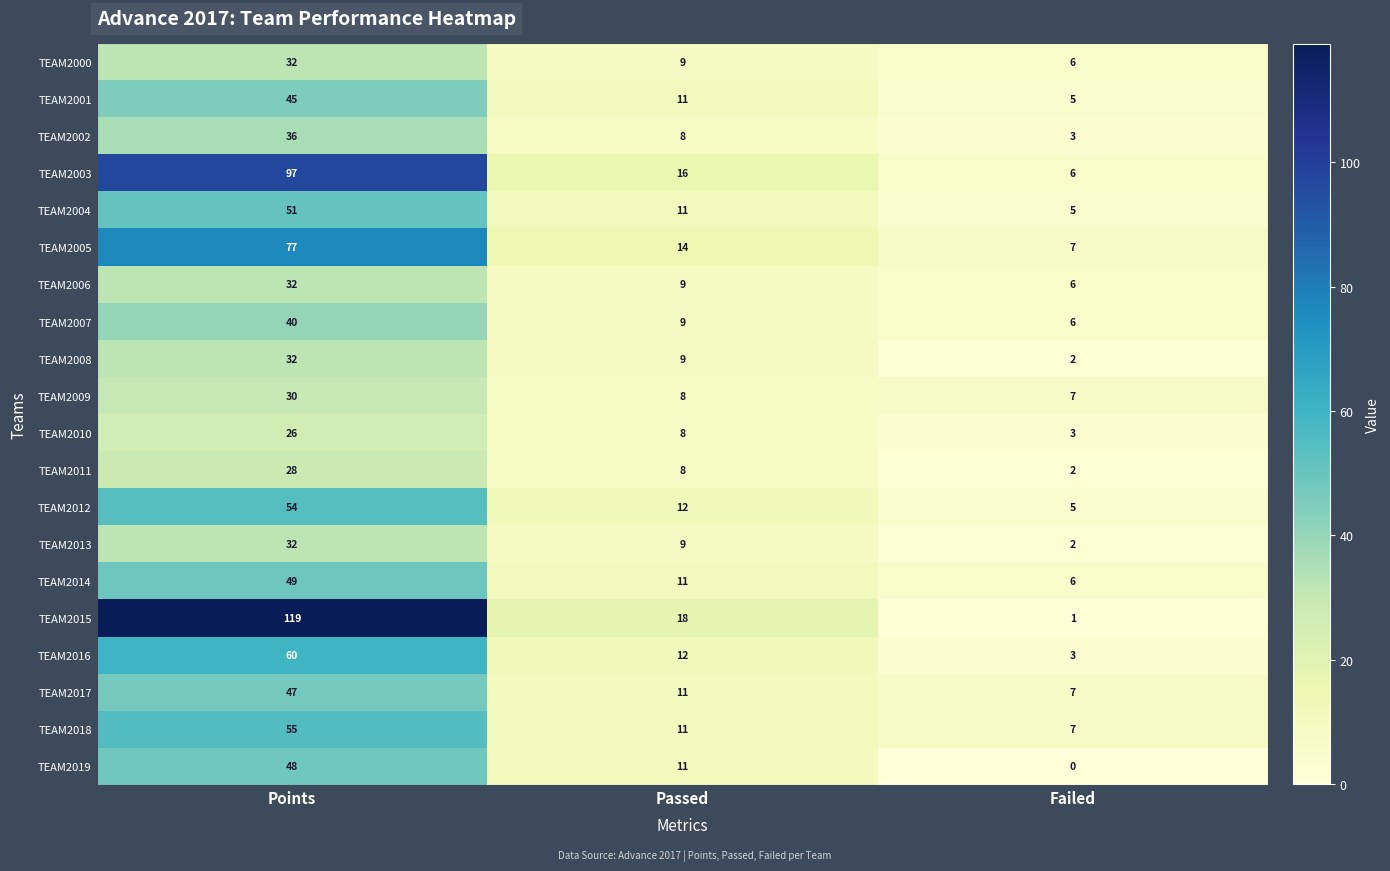

What is the difference between the maximum and minimum values in the TEAM2000 series?

26